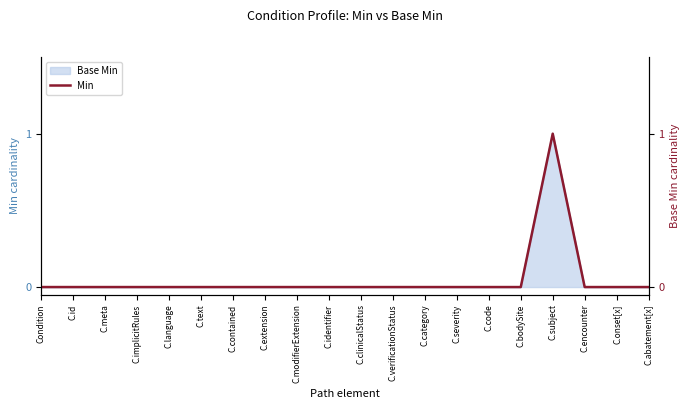

True or false: the data shows 1 at C.subject.

True